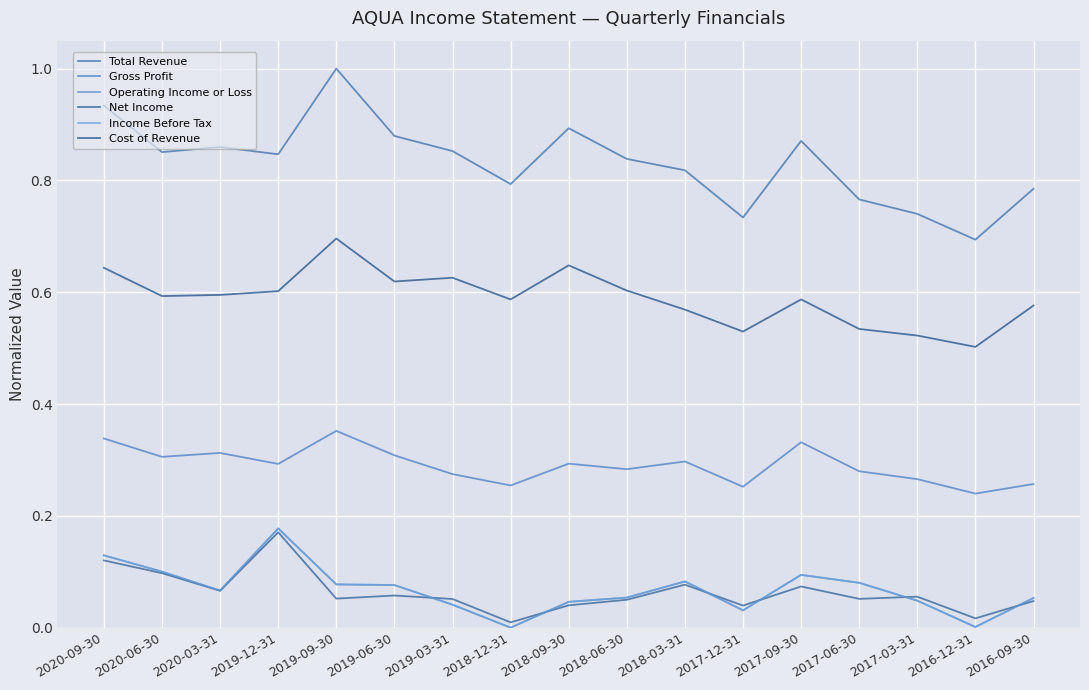

Is it true that Gross Profit equals 0.3 at 2018-06-30?

True